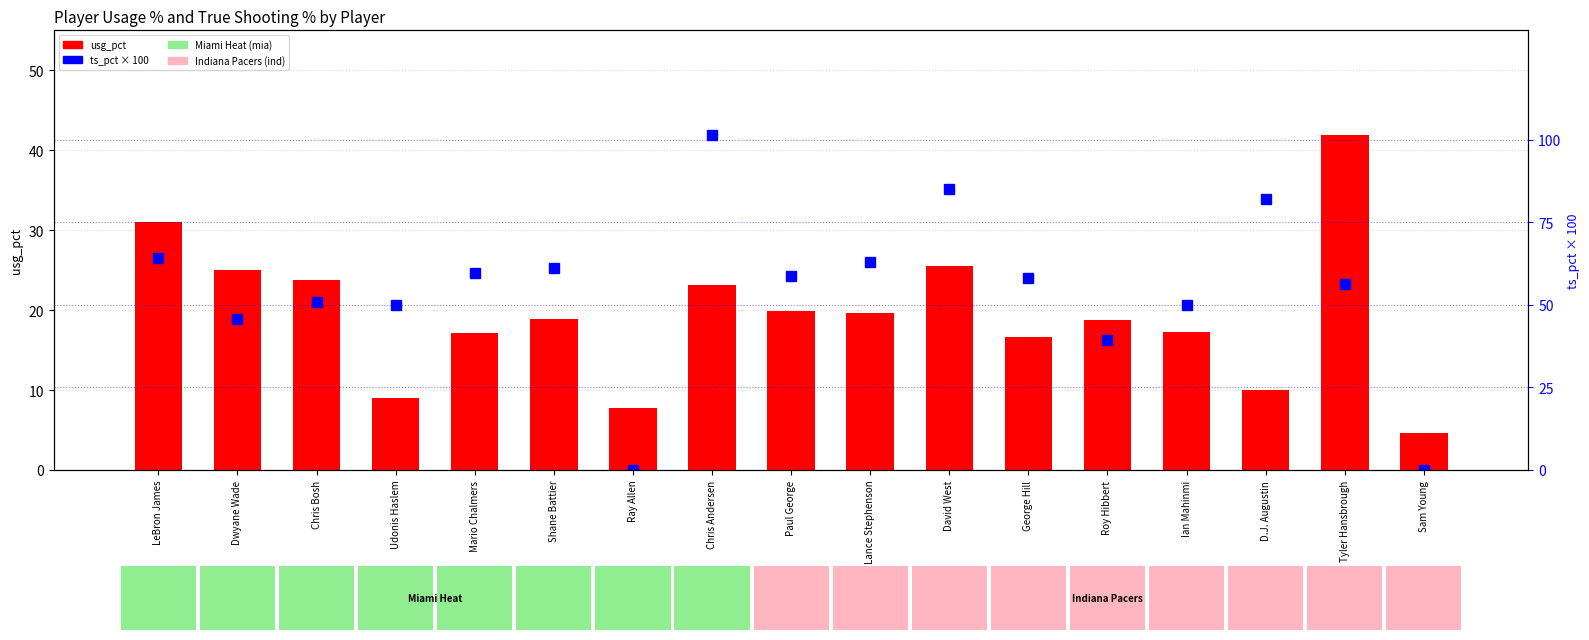

List the series in order of their peak value, highest first.

ts_pct (×100), usg_pct